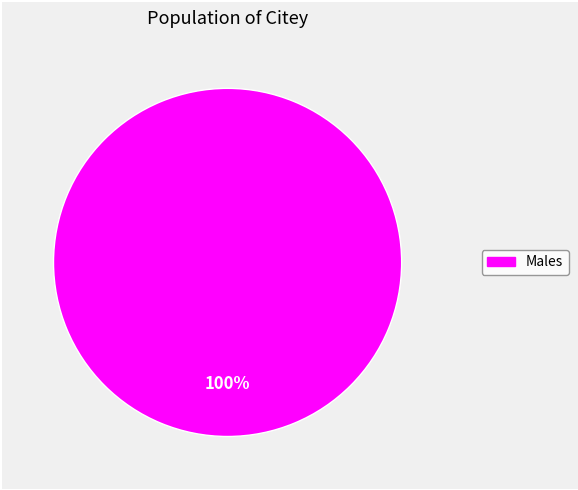

How many segments does this pie chart have?

1